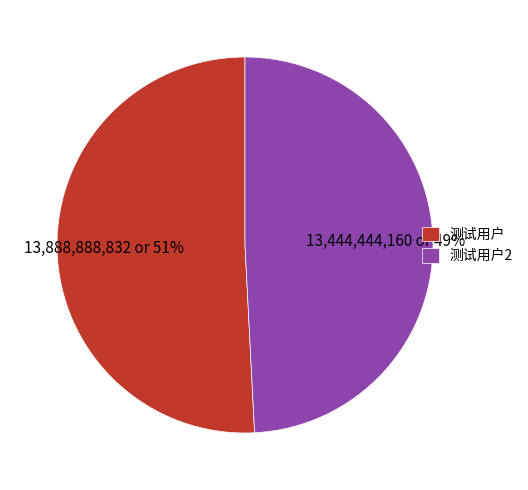

The 测试用户2 slice represents 49% of the pie. True or false?

True